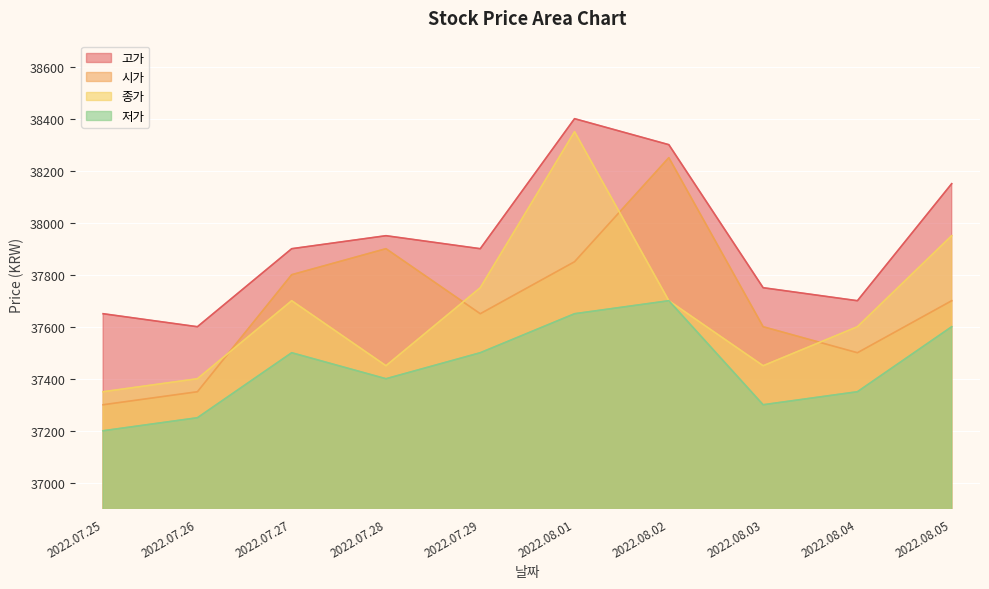

What are all the series names shown in the legend?

고가, 시가, 종가, 저가